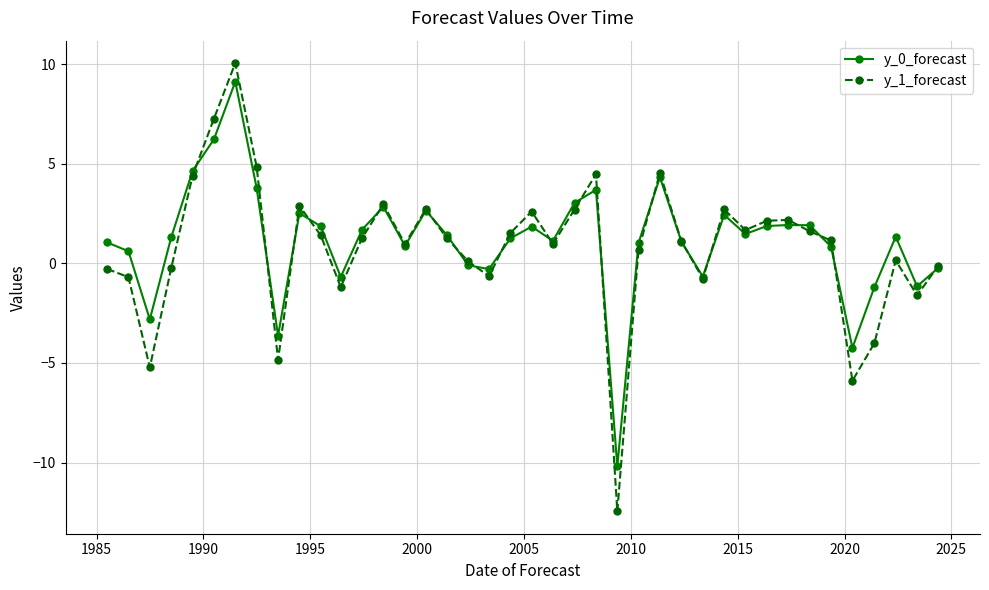

What is the value of the y_0_forecast point at the 32nd from the left?

1.9